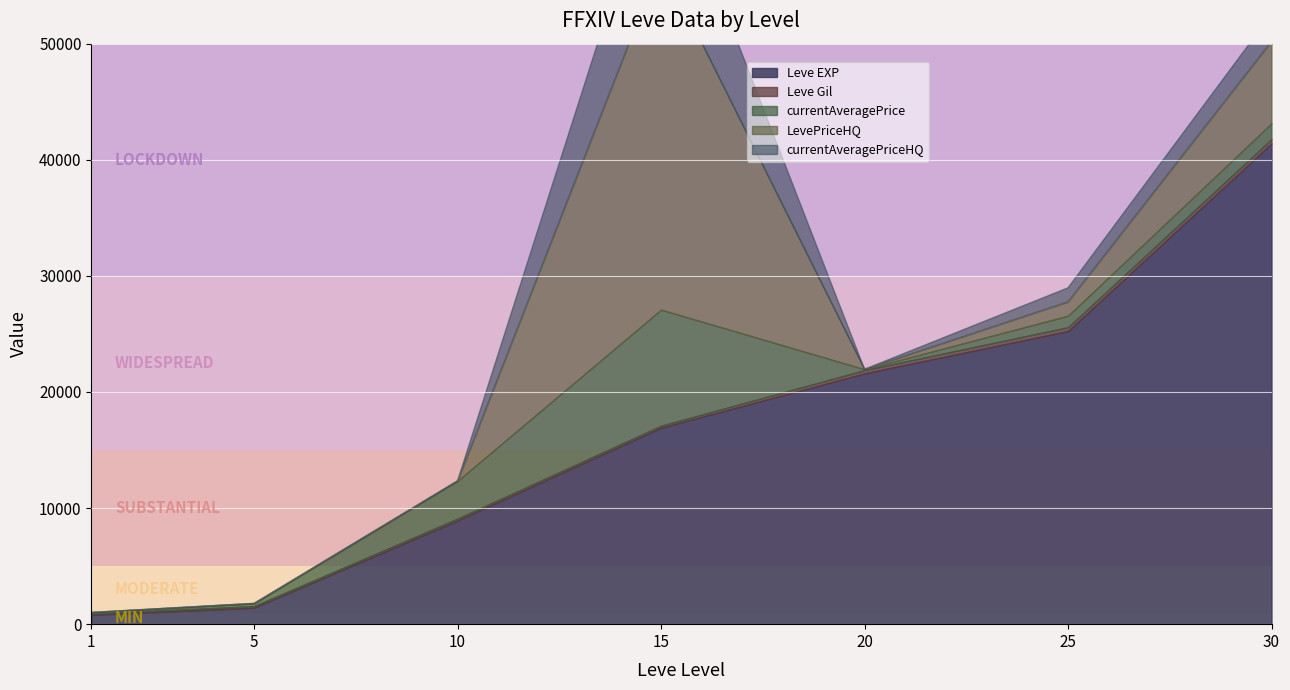

How many intersections are there between Leve EXP and LevePriceHQ?

2